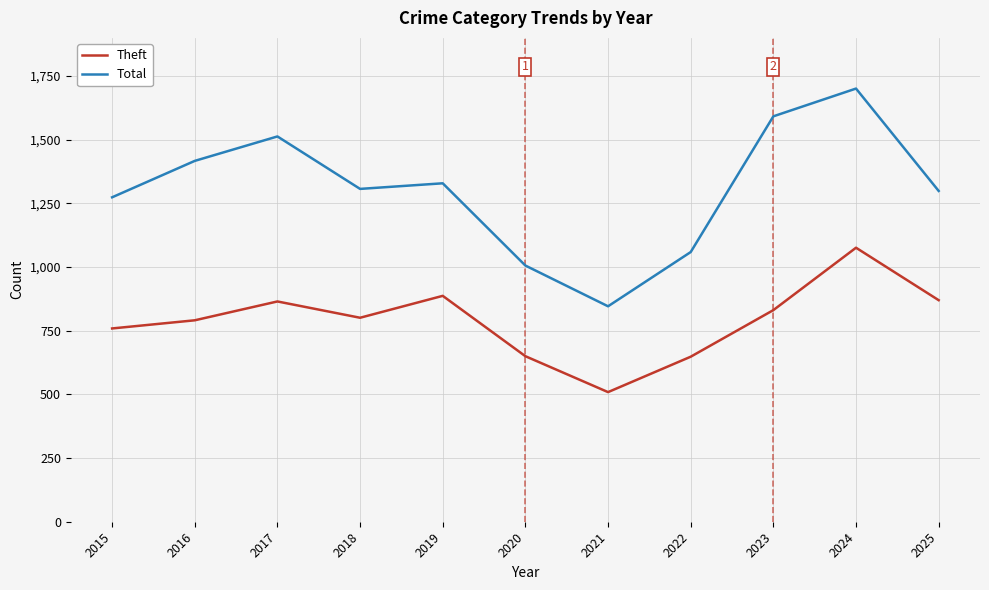

How many series are shown in this chart?

2